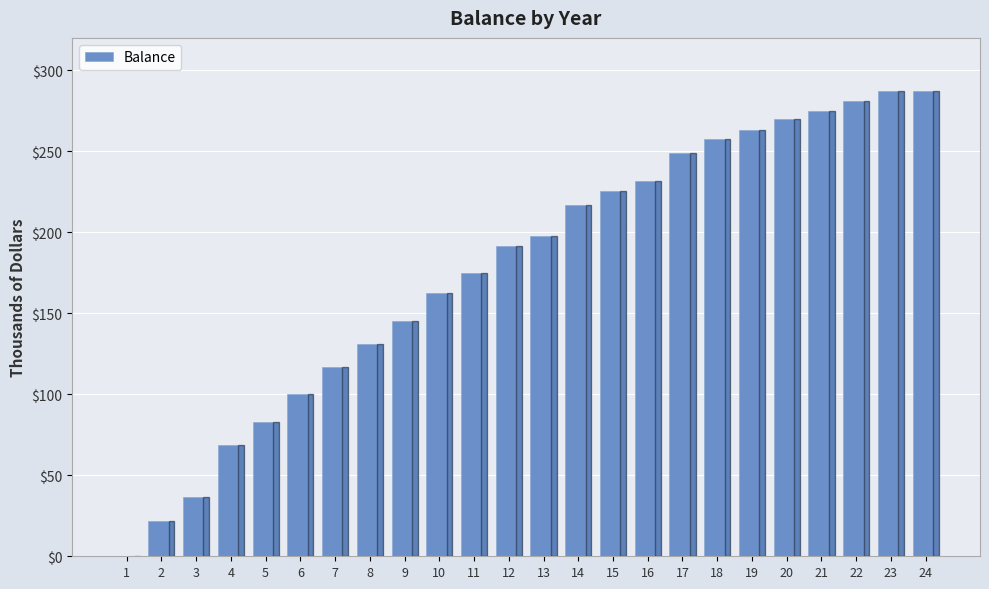

The value at 15 is 401.7. True or false?

False